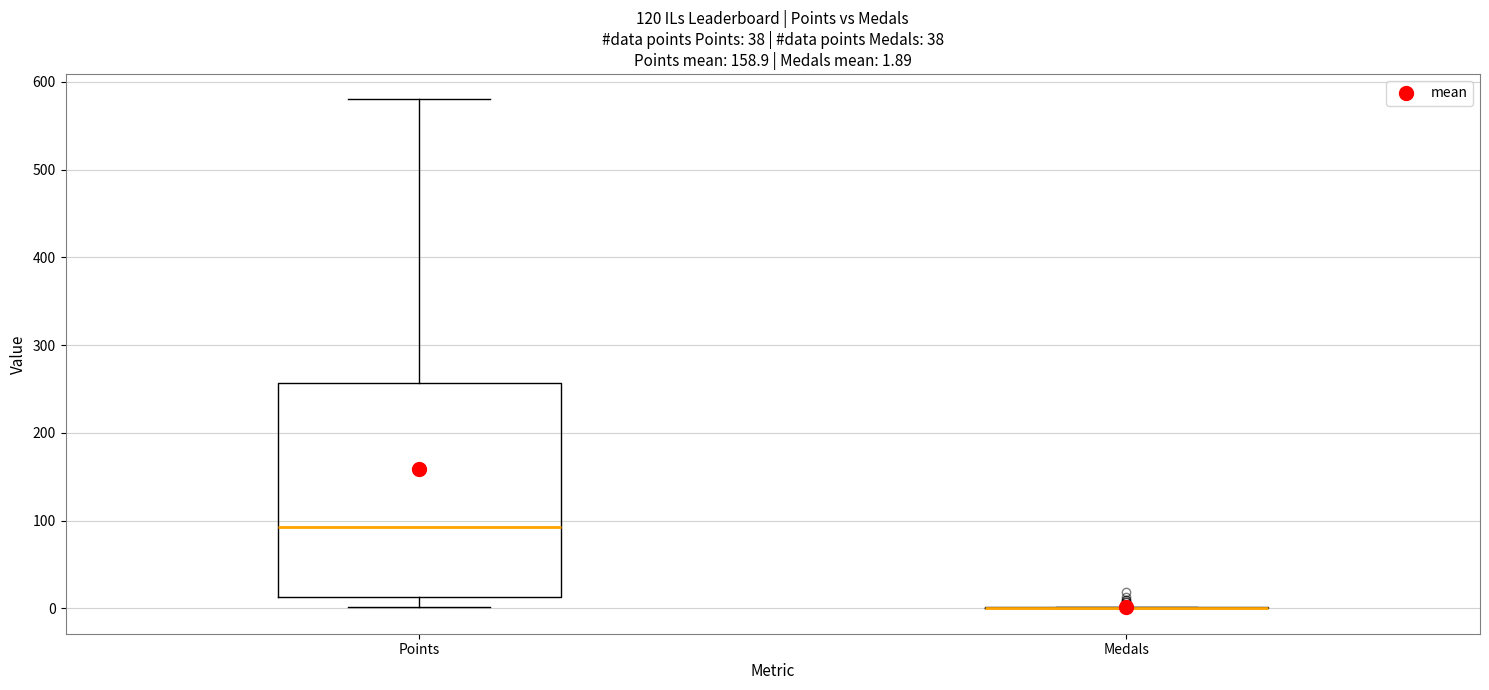

Which box is the tallest, from its lower edge to its upper edge?

Points